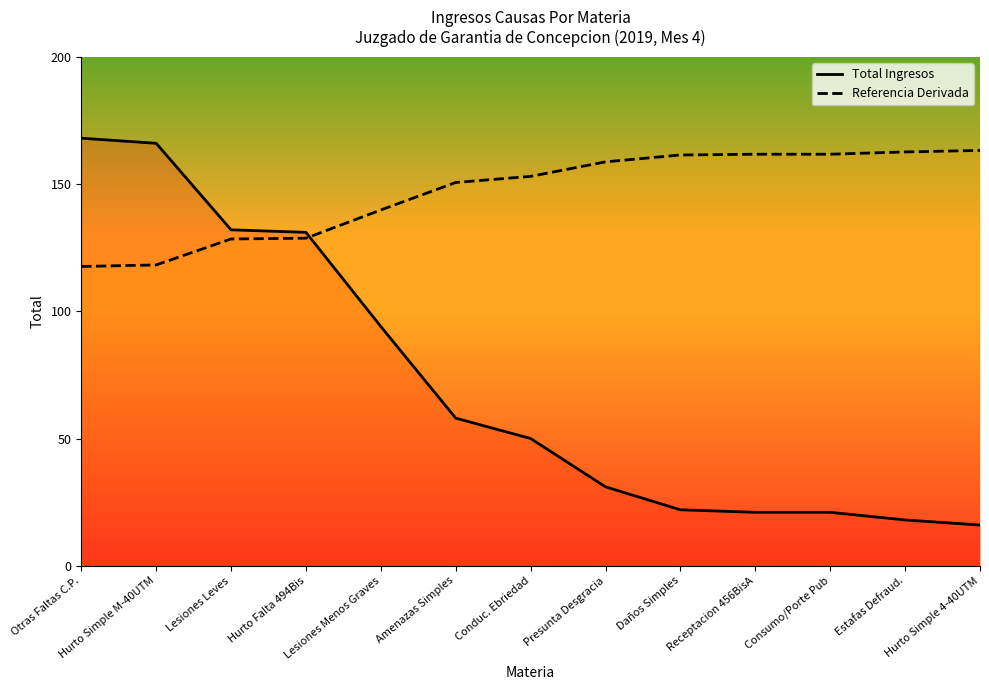

List the labels in order of Total Ingresos value, smallest first.

Hurto Simple 4-40UTM, Estafas Defraud., Receptacion 456BisA, Consumo/Porte Pub, Daños Simples, Presunta Desgracia, Conduc. Ebriedad, Amenazas Simples, Lesiones Menos Graves, Hurto Falta 494Bis, Lesiones Leves, Hurto Simple M-40UTM, Otras Faltas C.P.